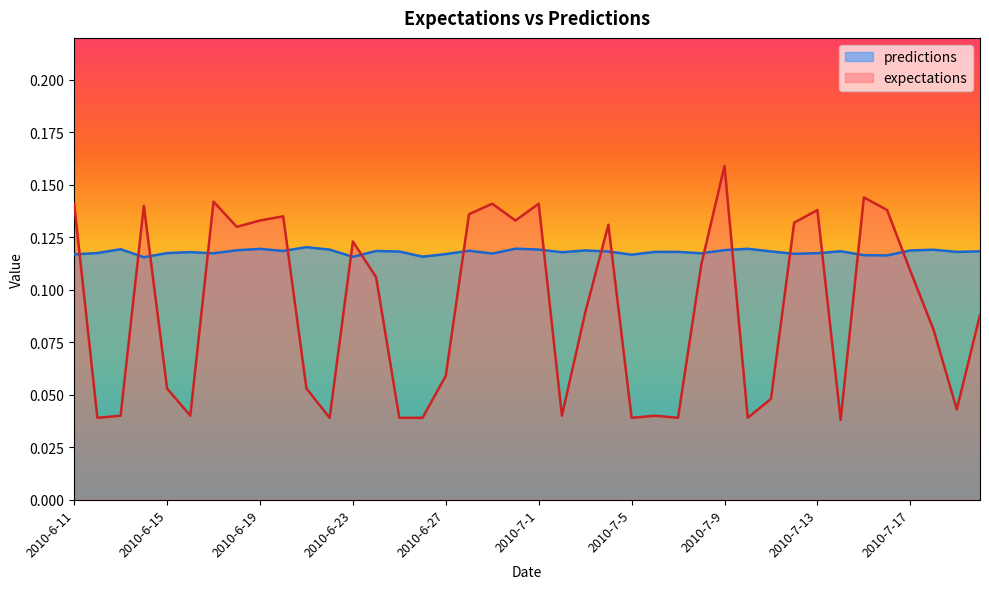

What position from the left is 2010-6-27?

17